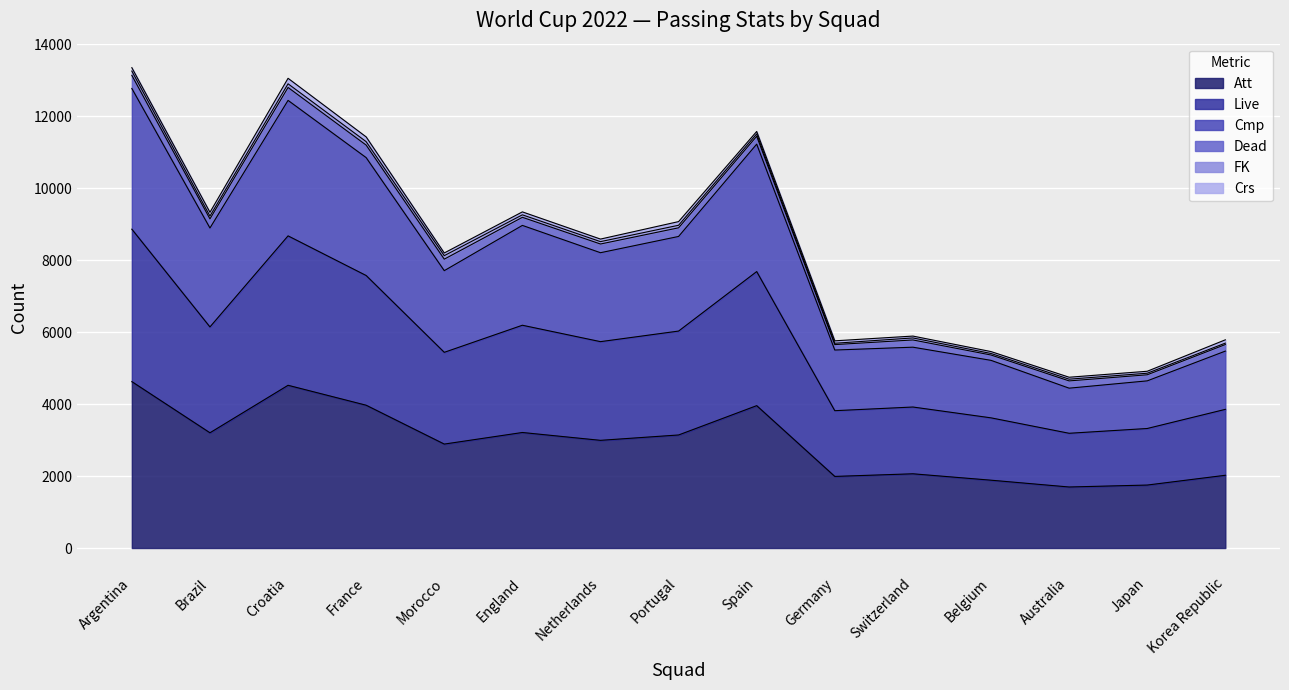

At which category does Att reach its first local peak?

Croatia